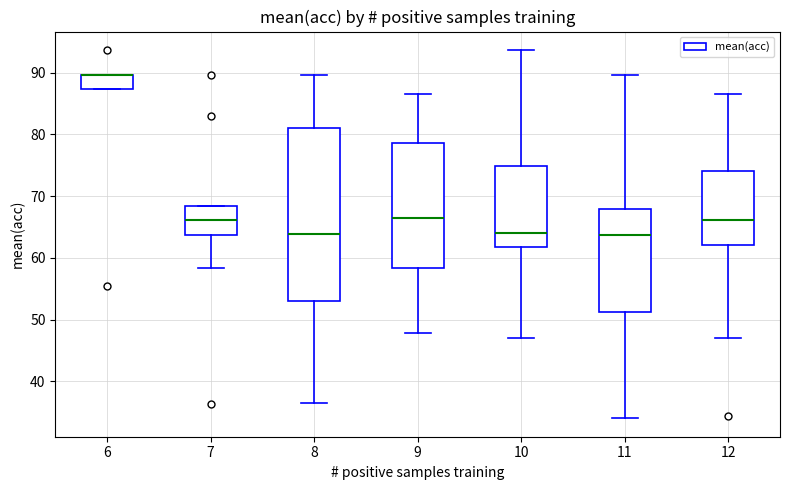

Reading left to right, transcribe this box plot: for each box, give where its median line is, the range the box spans, and where its two whiskers end, as read against the y-axis. The values are not printed on the chart, so give them approximately, as read against the axis.

6: median 90 (drawn on the box's upper edge), box 87 to 90, whiskers 87 to 90
7: median 66, box 64 to 68, whiskers 58 to 68
8: median 64, box 53 to 81, whiskers 37 to 90
9: median 66, box 58 to 79, whiskers 48 to 87
10: median 64, box 62 to 75, whiskers 47 to 94
11: median 64, box 51 to 68, whiskers 34 to 90
12: median 66, box 62 to 74, whiskers 47 to 87